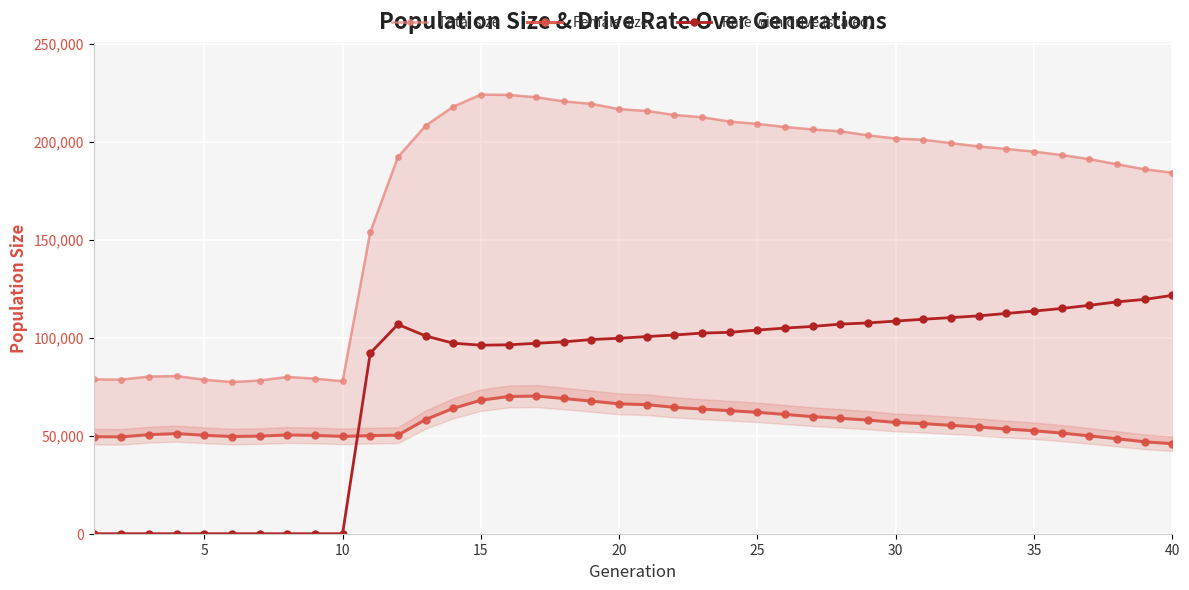

True or false: Rate with drive (scaled) has more than 0 interior local peaks.

True